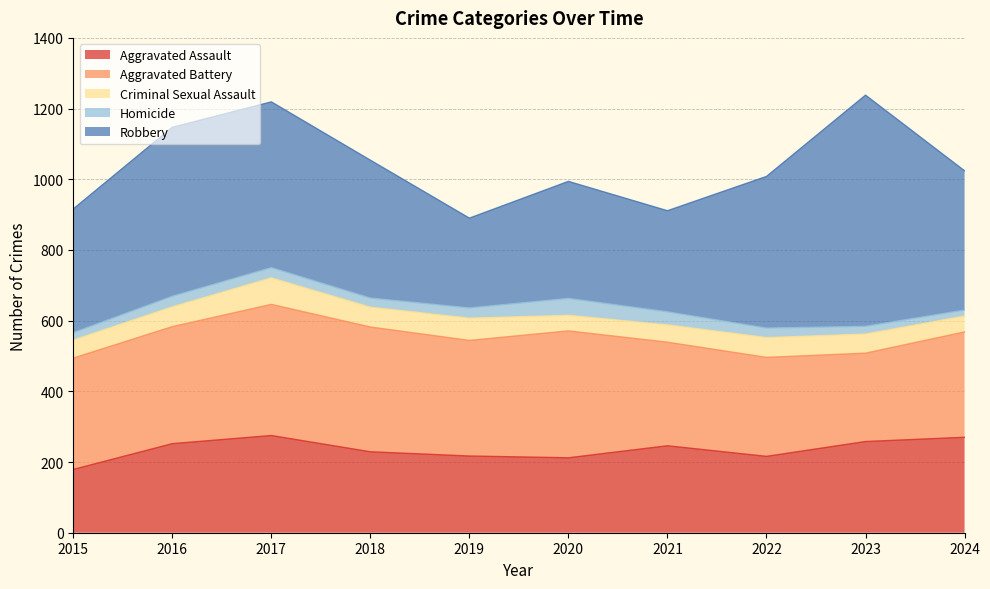

Reading right to left, transcribe all the data shown in this chart.

Aggravated Assault: 270	258	216	246	212	217	229	275	252	179
Aggravated Battery: 298	250	280	293	359	327	353	371	331	315
Criminal Sexual Assault: 45	54	56	49	44	63	56	75	56	51
Homicide: 17	22	27	37	48	29	26	29	30	21
Robbery: 394	654	429	286	331	254	390	469	478	350